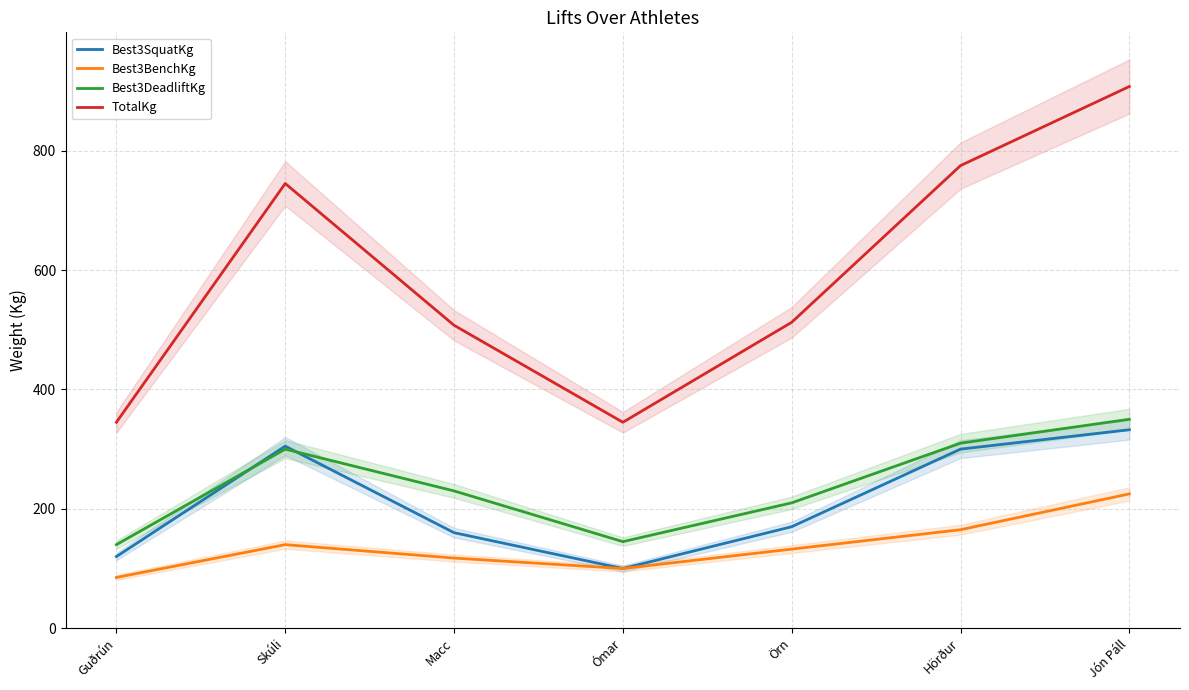

What is the label of the 1st point from the right?

Jón Páll